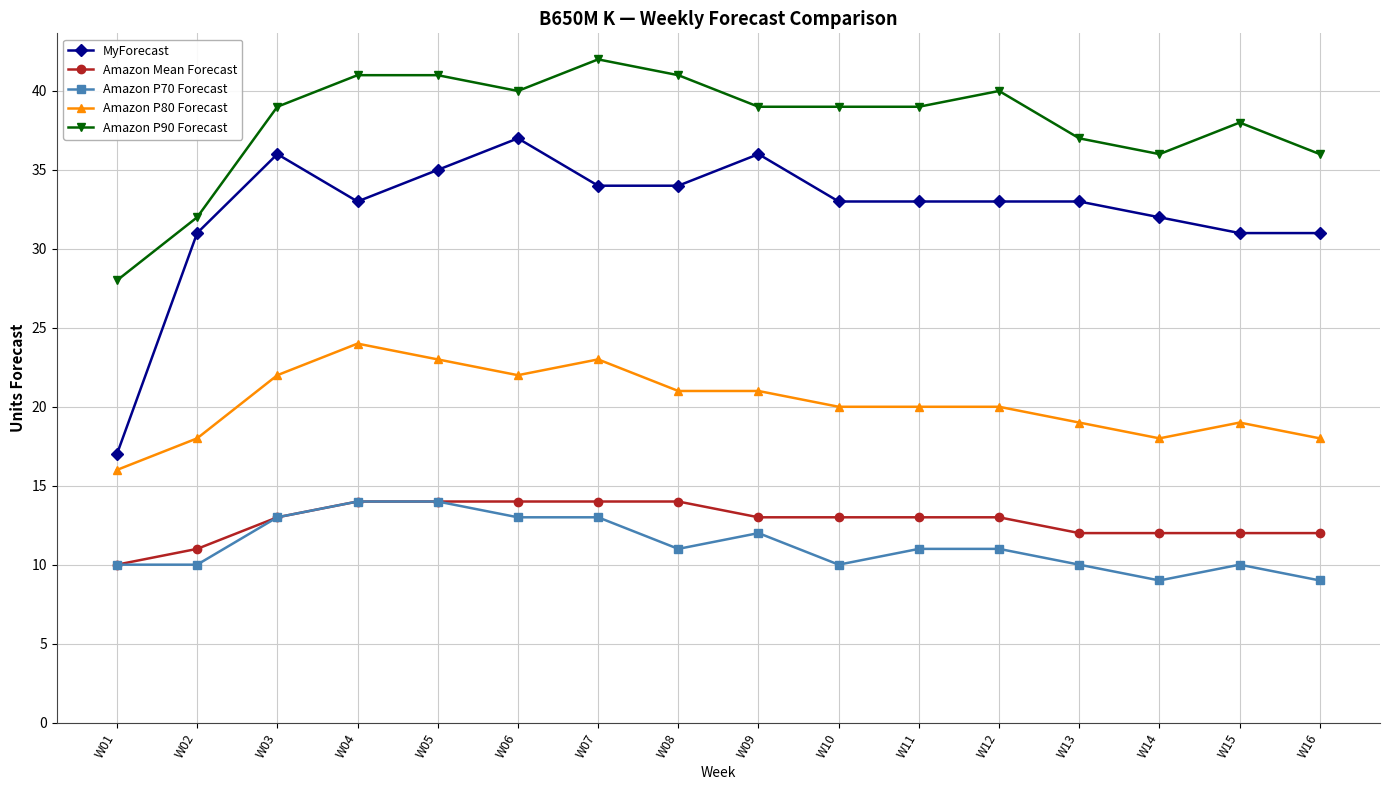

True or false: Amazon P80 Forecast and Amazon P90 Forecast intersect in this chart.

False